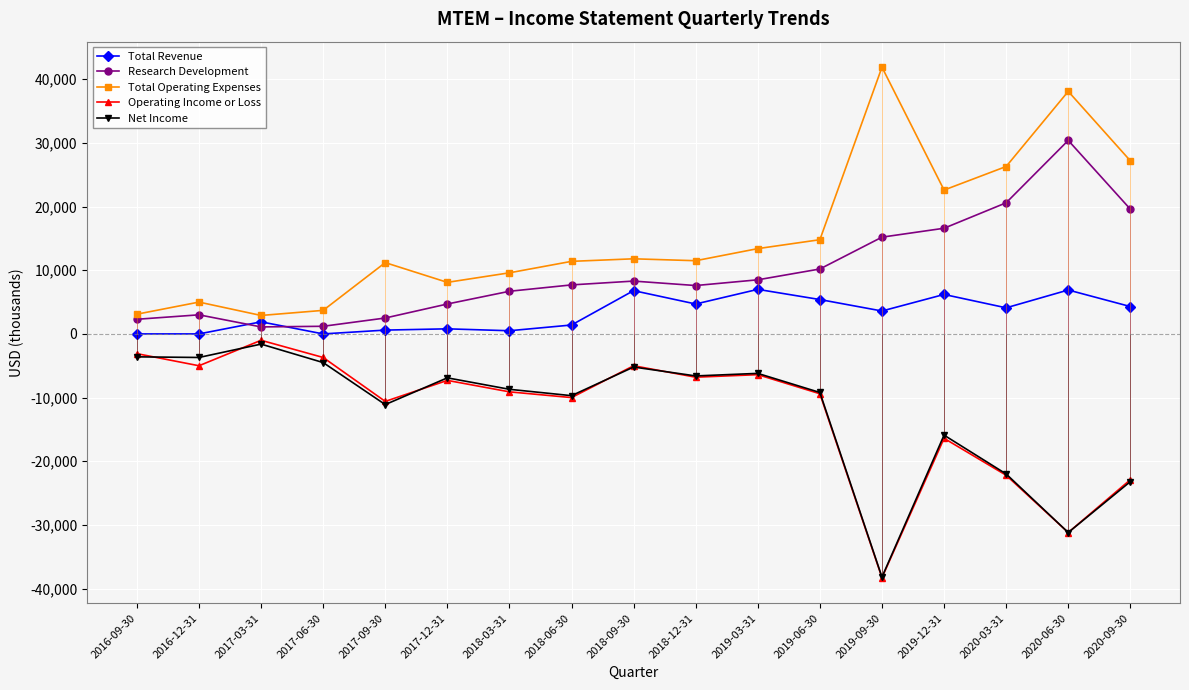

Count the number of data series in this chart.

5